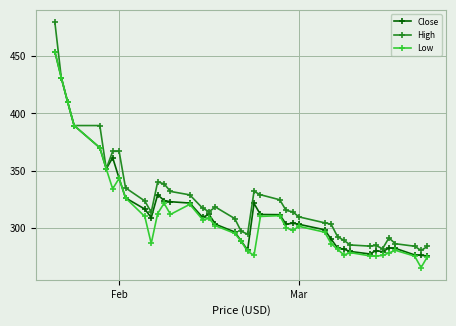

True or false: High has more than 0 points higher than both neighbors.

True